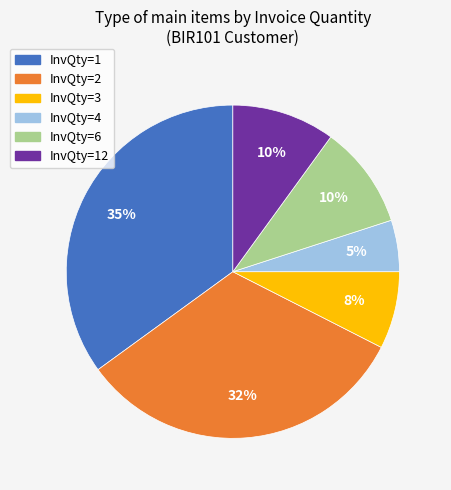

Is there a majority slice in this chart?

No